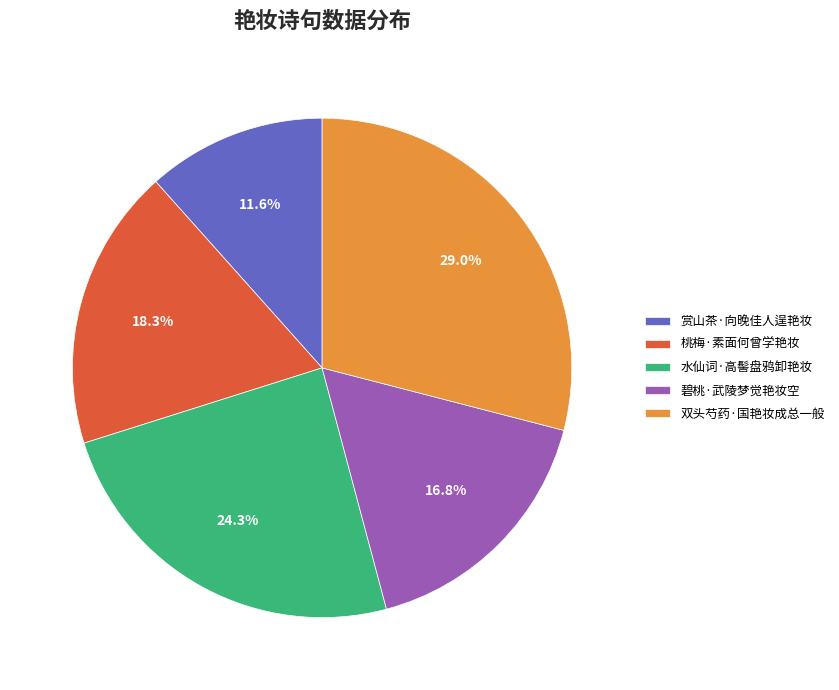

How much of the chart is everything except 赏山茶·向晚佳人逞艳妆?

88.4%